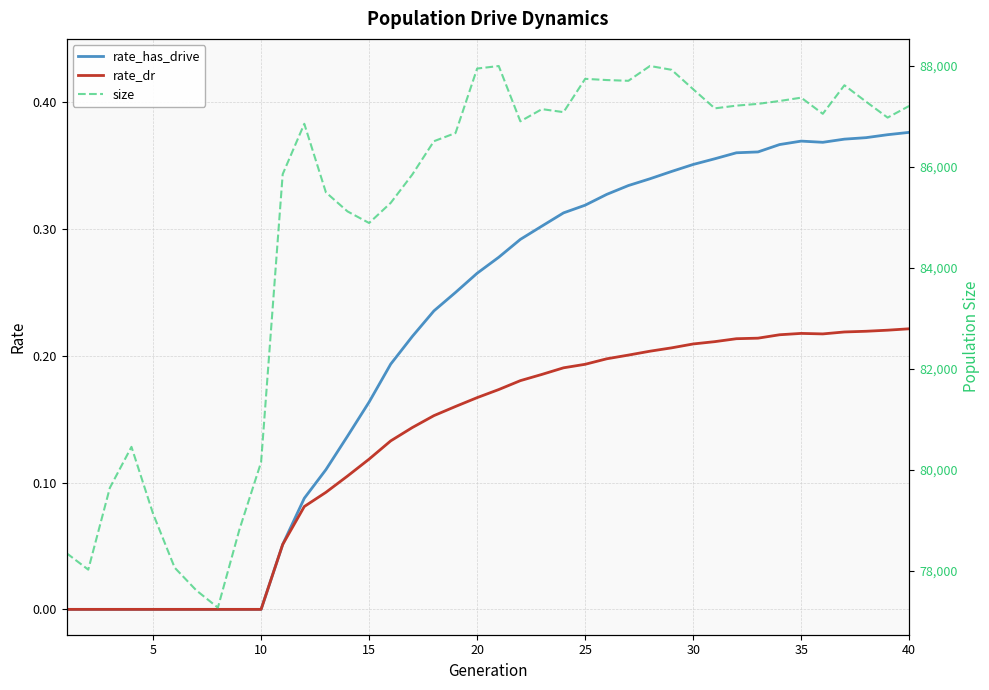

What is the difference between the maximum and minimum values in the rate_has_drive series?

0.4